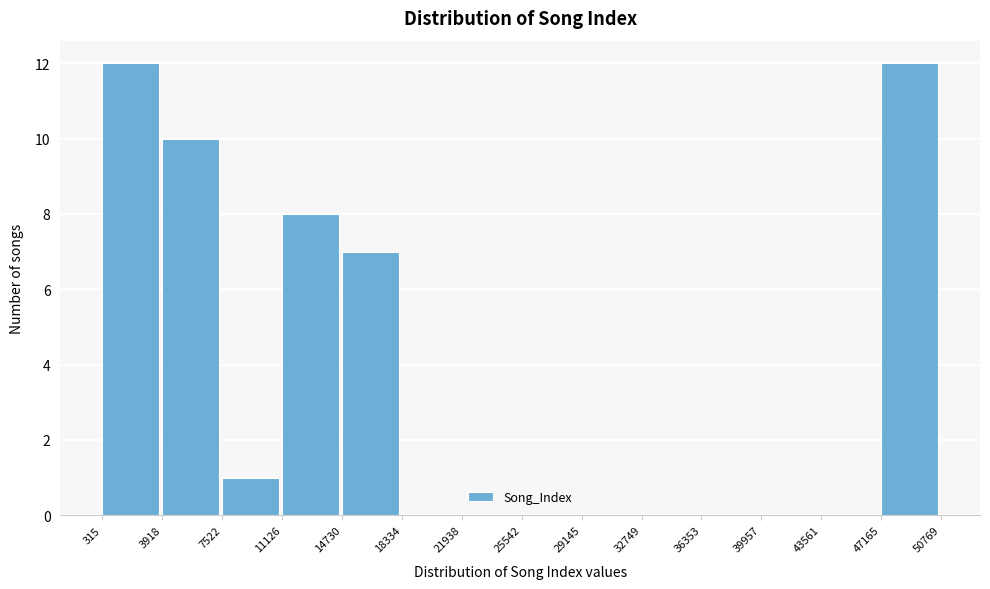

Reading left to right, transcribe this chart: for each bar, give the range it covers on the x-axis and its height. The values are not printed on the chart, so give them approximately, as read against the axis.

315 to 3918: 12
3918 to 7522: 10
7522 to 11126: 1
11126 to 14730: 8
14730 to 18334: 7
18334 to 21938: 0
21938 to 25542: 0
25542 to 29145: 0
29145 to 32749: 0
32749 to 36353: 0
36353 to 39957: 0
39957 to 43561: 0
43561 to 47165: 0
47165 to 50769: 12